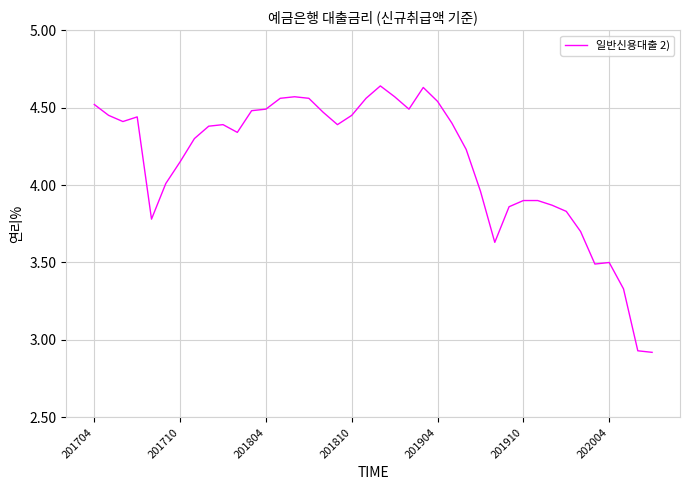

Is this an area chart (filled region under the line)?

No